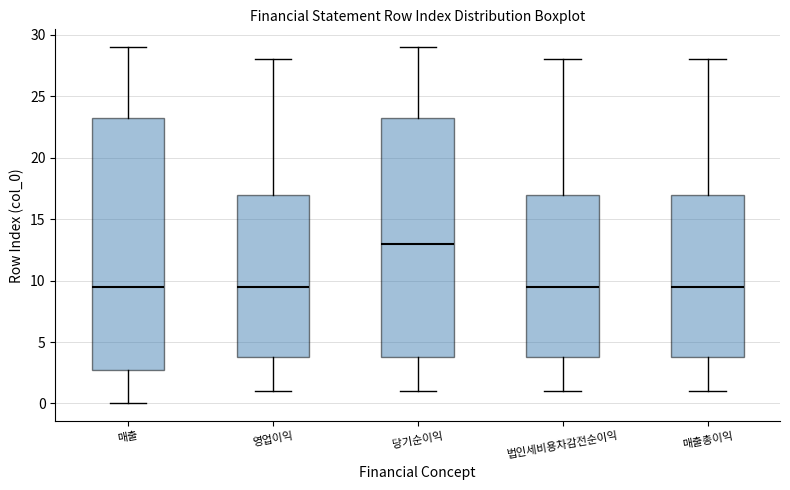

Where does the upper whisker of the box for 매출총이익 end on the y-axis? The values are not printed on the chart, so give them approximately, as read against the axis.

28.0